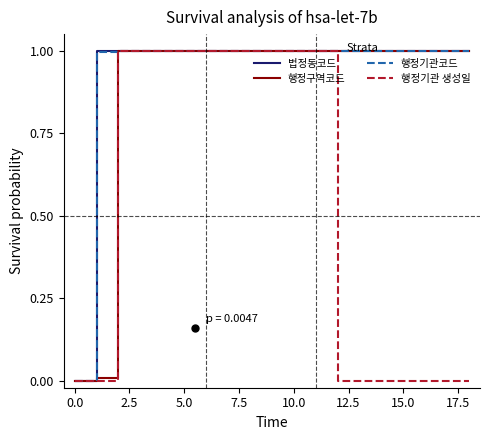

Does the chart have visible grid lines?

No